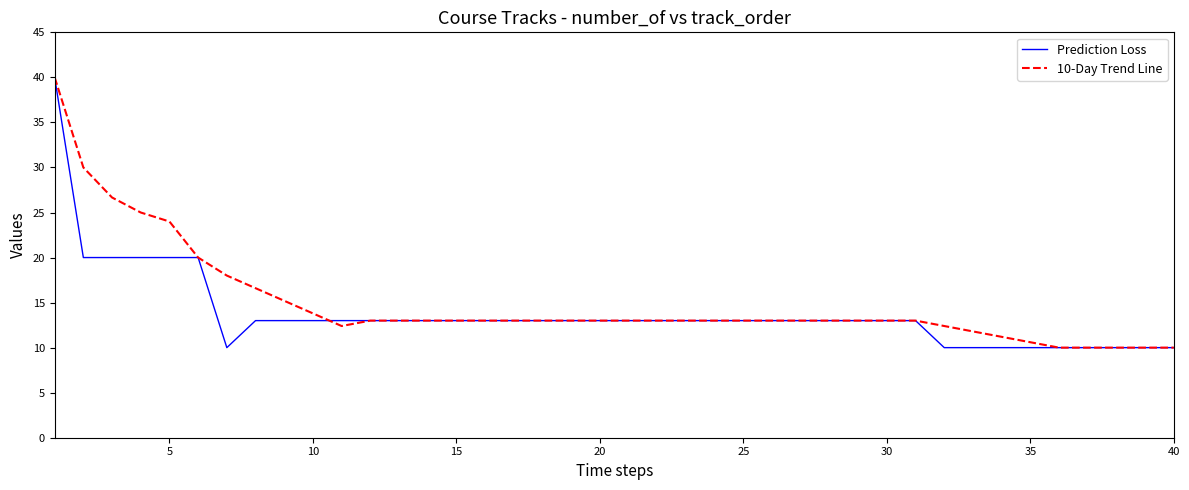

What is the greatest value displayed?

40.0